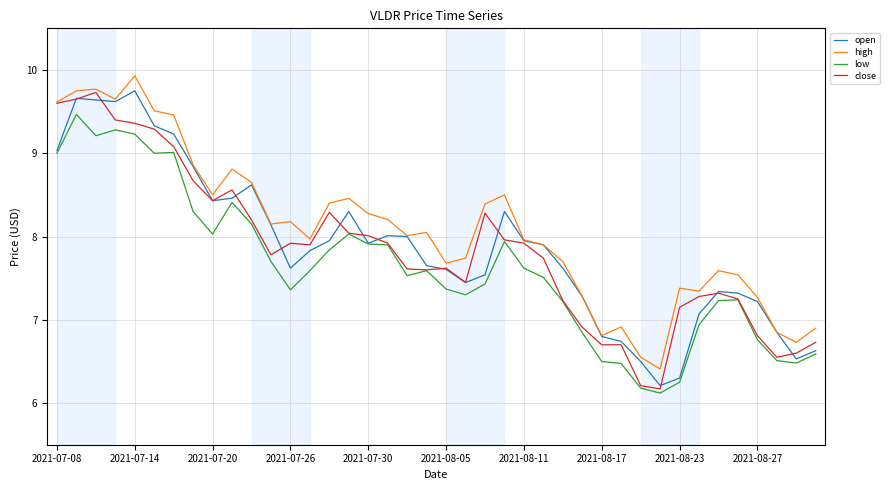

How many categories are shown in the chart?

40